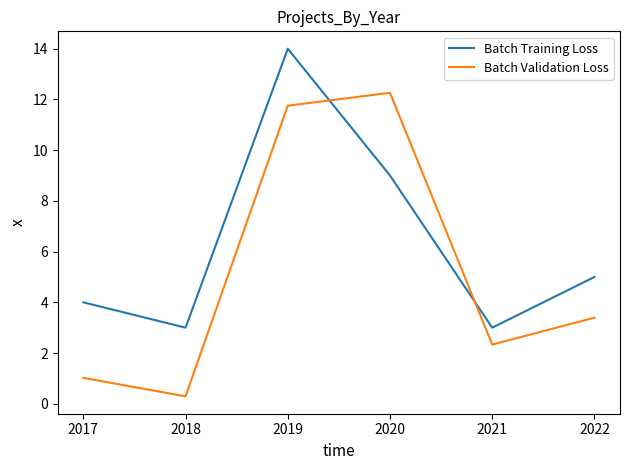

True or false: Batch Validation Loss and Batch Training Loss cross at least once.

True